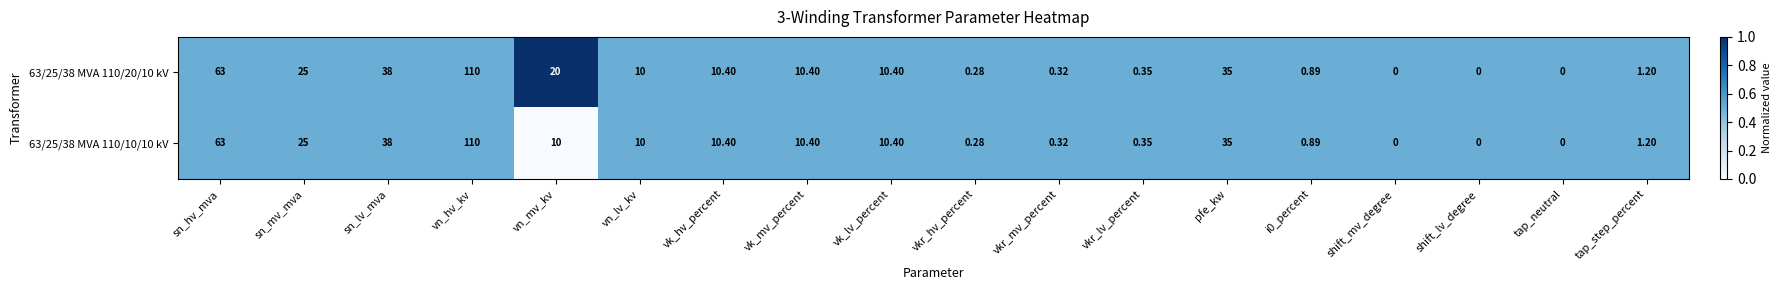

At which category is the sum across all series the highest?

vn_hv_kv